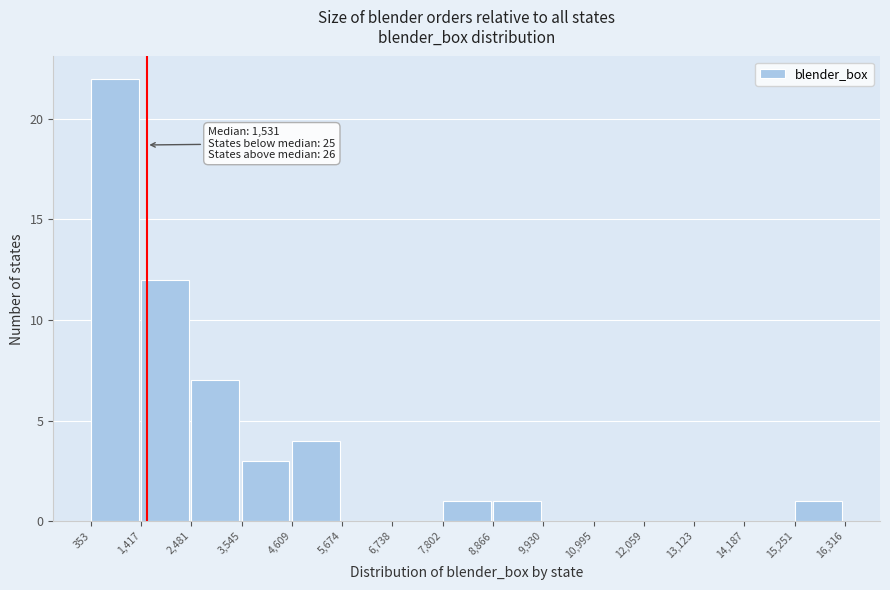

Over which range of the x-axis is the bar tallest?

353 to 1,417